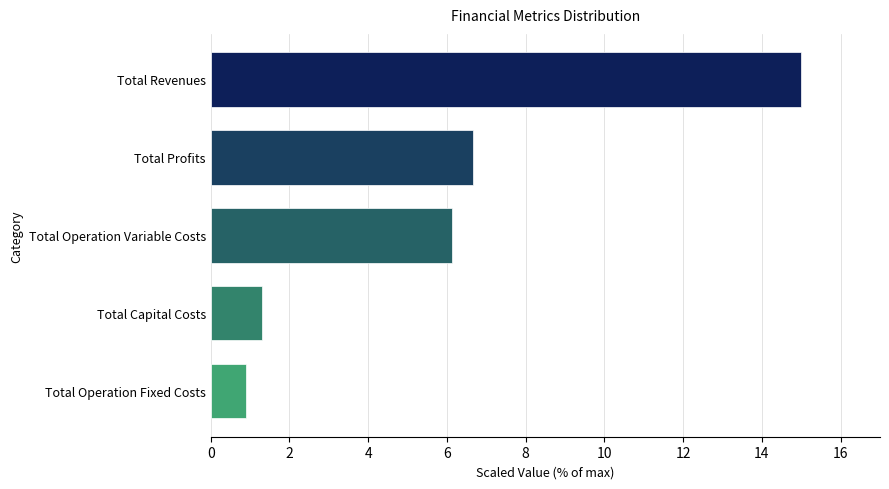

What is the maximum value shown in the chart?

15.0